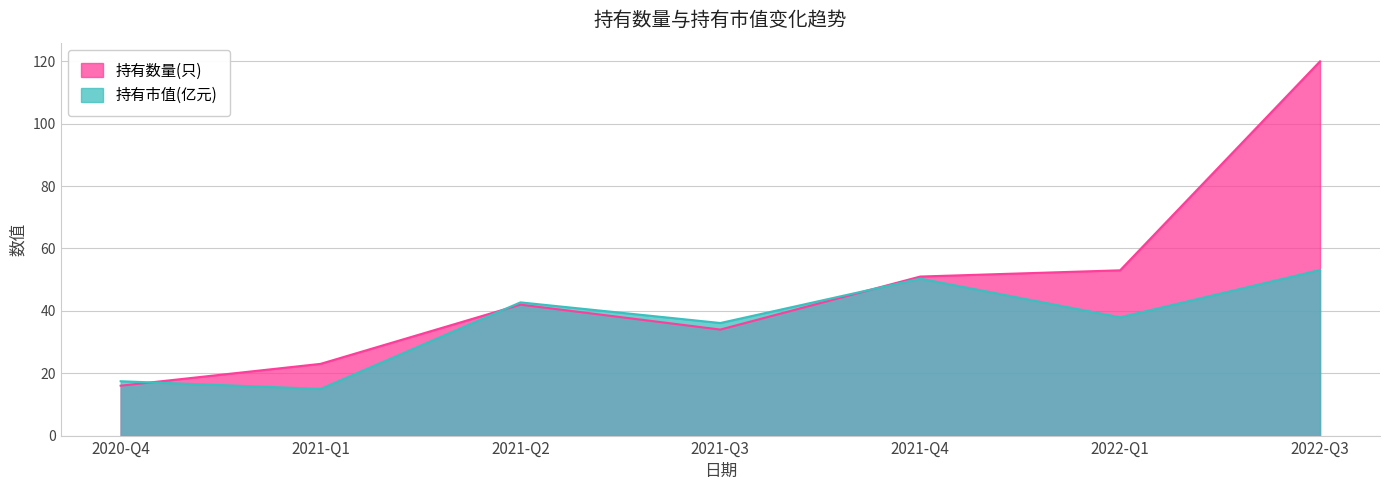

Reading left to right, transcribe all the data shown in this chart.

持有数量(只): 2020-Q4=16.0	2021-Q1=23.0	2021-Q2=42.0	2021-Q3=34.0	2021-Q4=51.0	2022-Q1=53.0	2022-Q3=120.0
持有市值(亿元): 2020-Q4=17.4	2021-Q1=15.0	2021-Q2=42.7	2021-Q3=36.1	2021-Q4=50.3	2022-Q1=37.9	2022-Q3=53.1